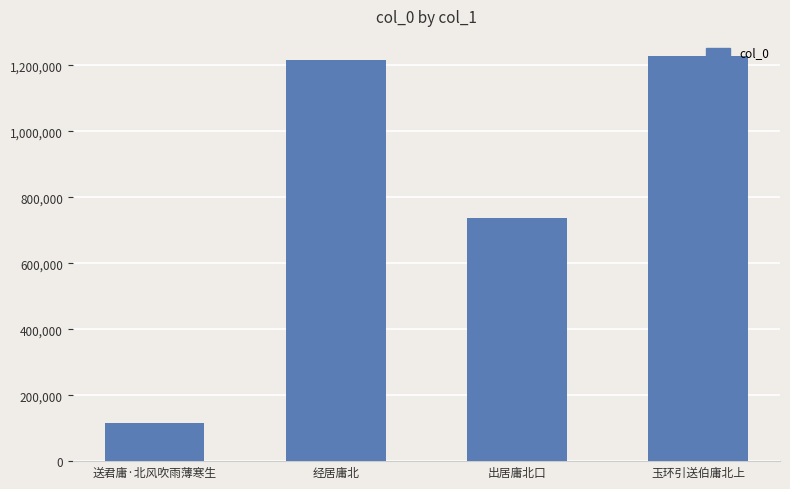

What is the label of the 3rd bar from the right?

经居庸北